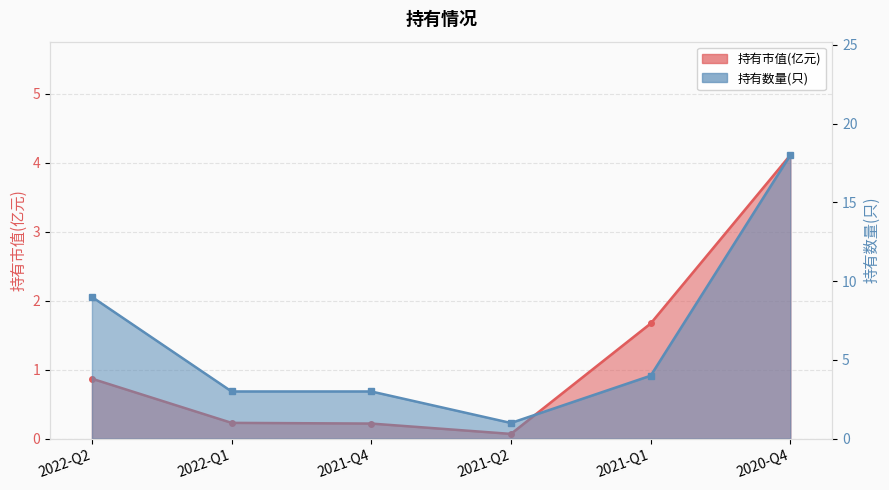

Which series has the widest spread of values?

持有数量(只)